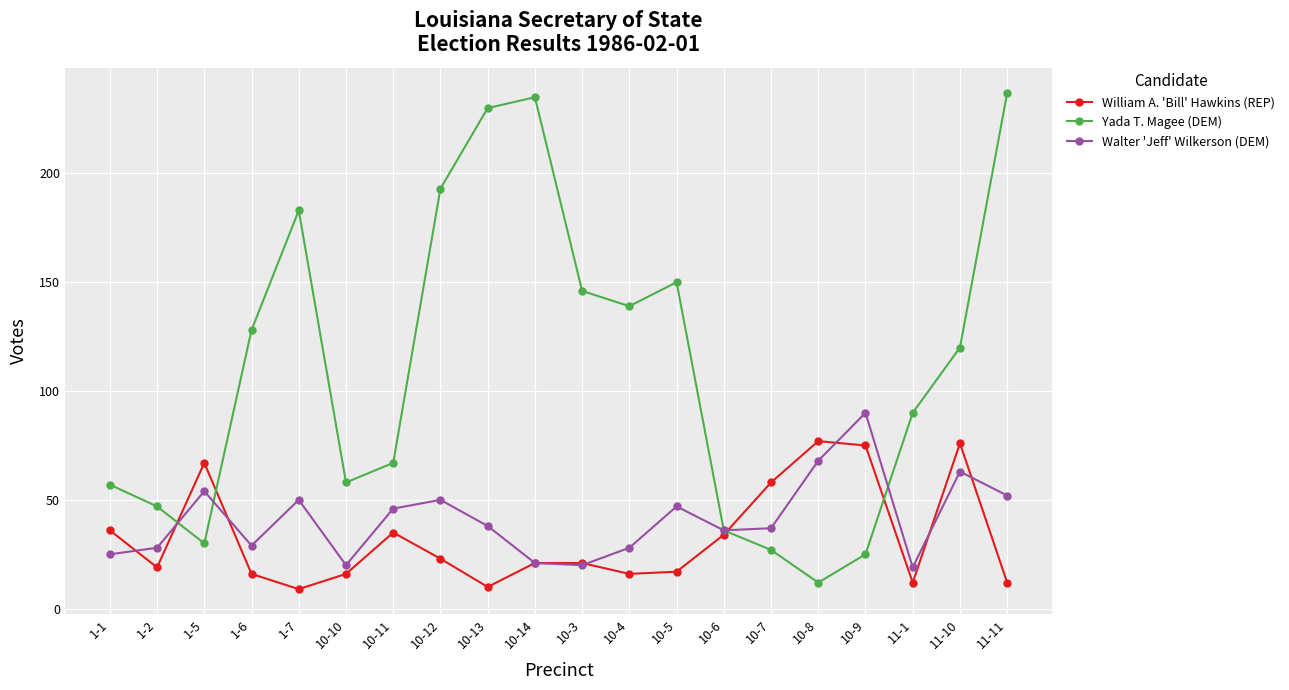

True or false: Yada T. Magee (DEM) and Walter 'Jeff' Wilkerson (DEM) intersect in this chart.

True